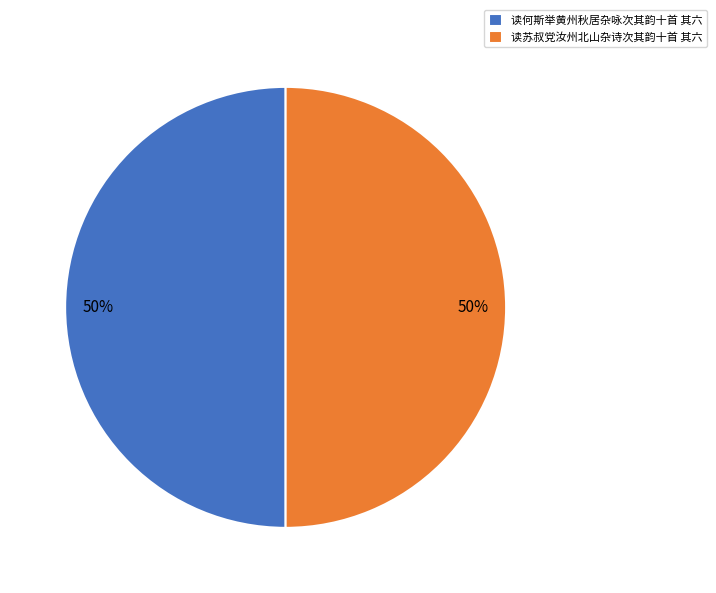

To the nearest percent, what portion does 读何斯举黄州秋居杂咏次其韵十首 其六 represent?

50%